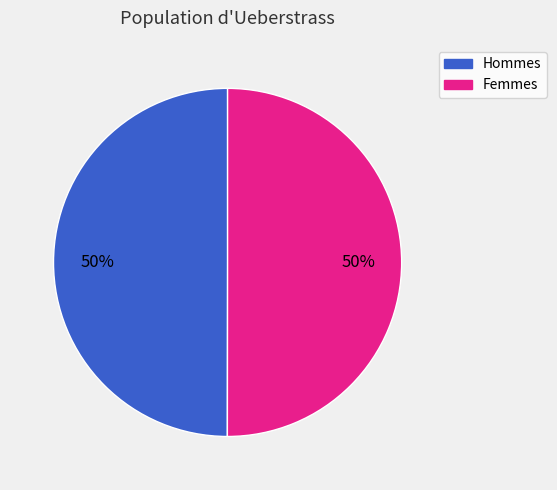

To the nearest percent, what is the average slice percentage?

50%